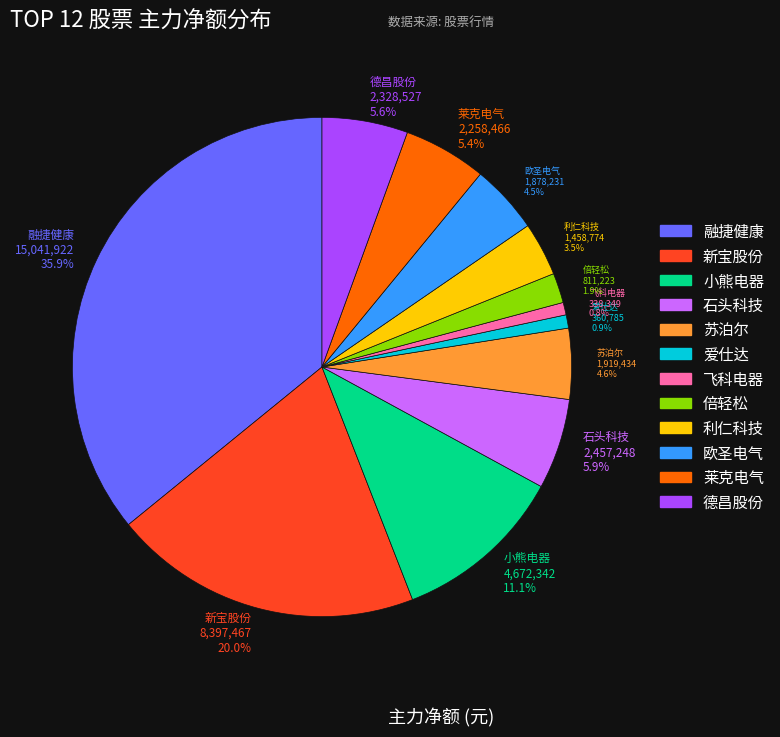

Is there a majority slice in this chart?

No